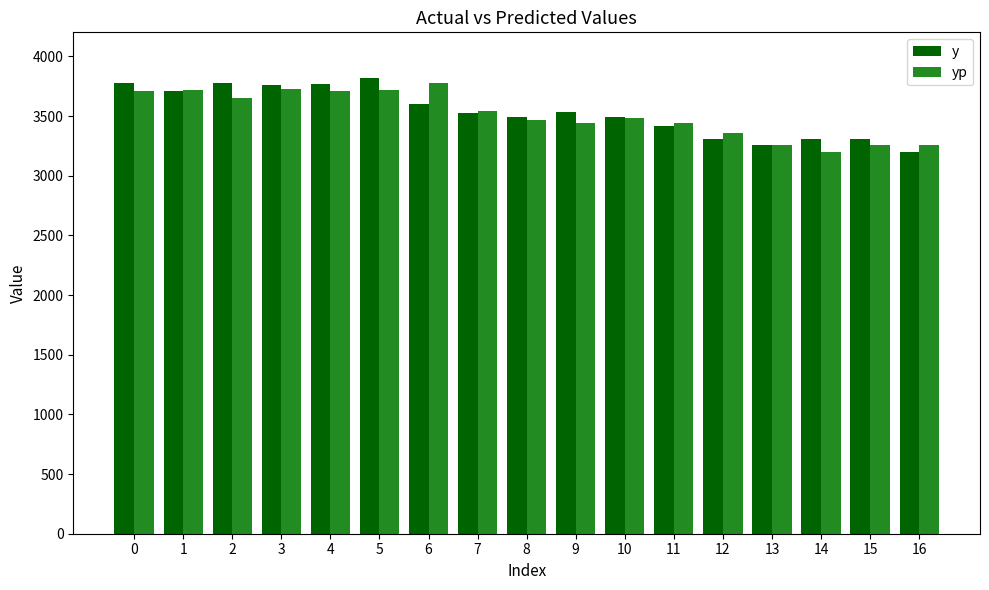

Is the value of yp at 4 greater than the value of y at 11?

Yes